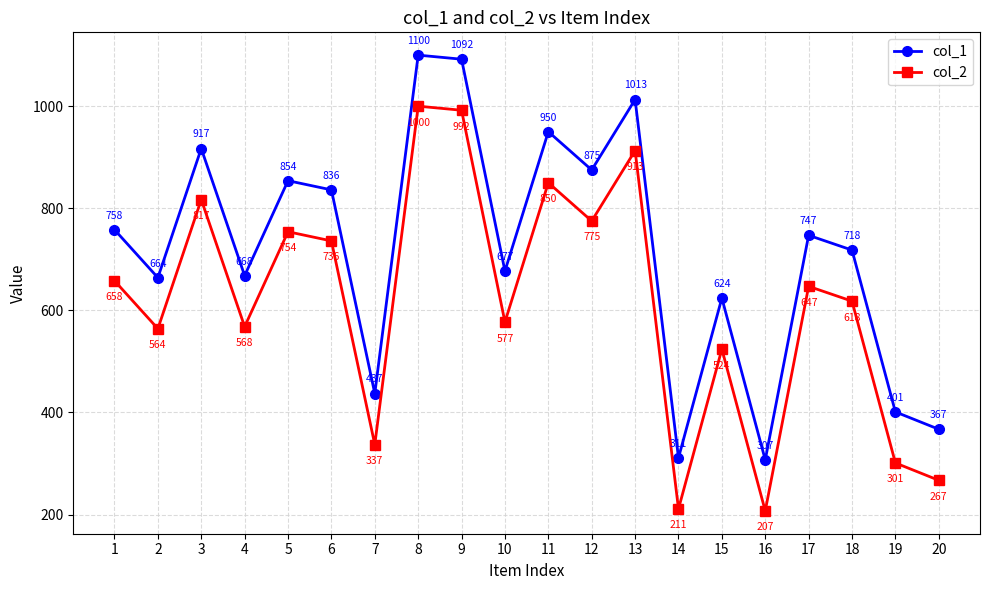

What is the difference between the highest and lowest values at 8?

100